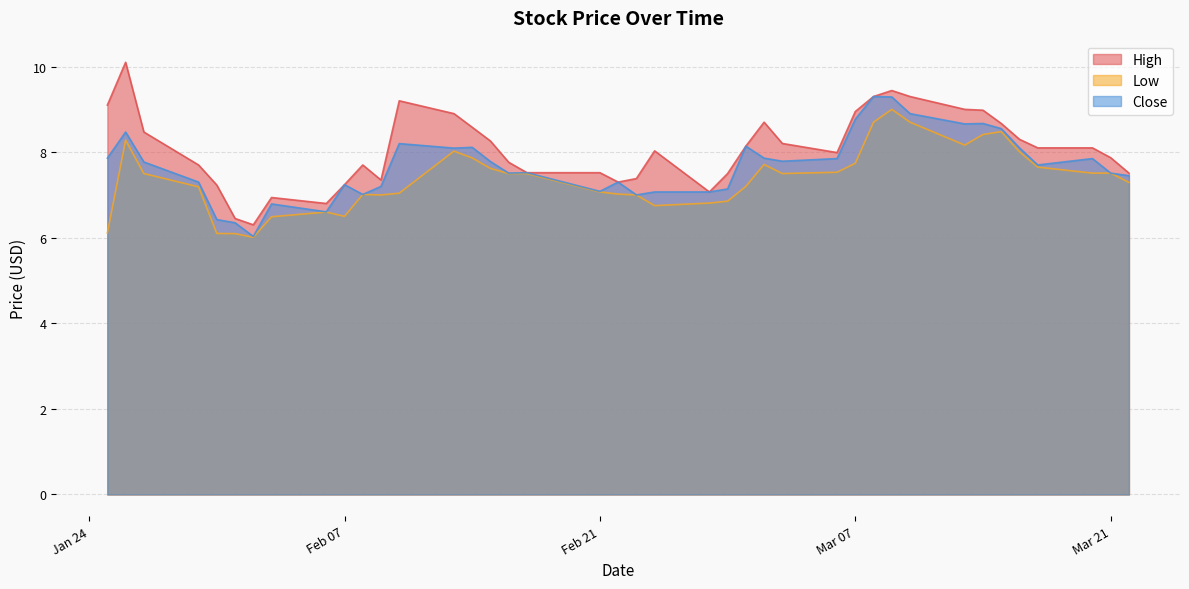

What is the smallest value displayed?

6.0